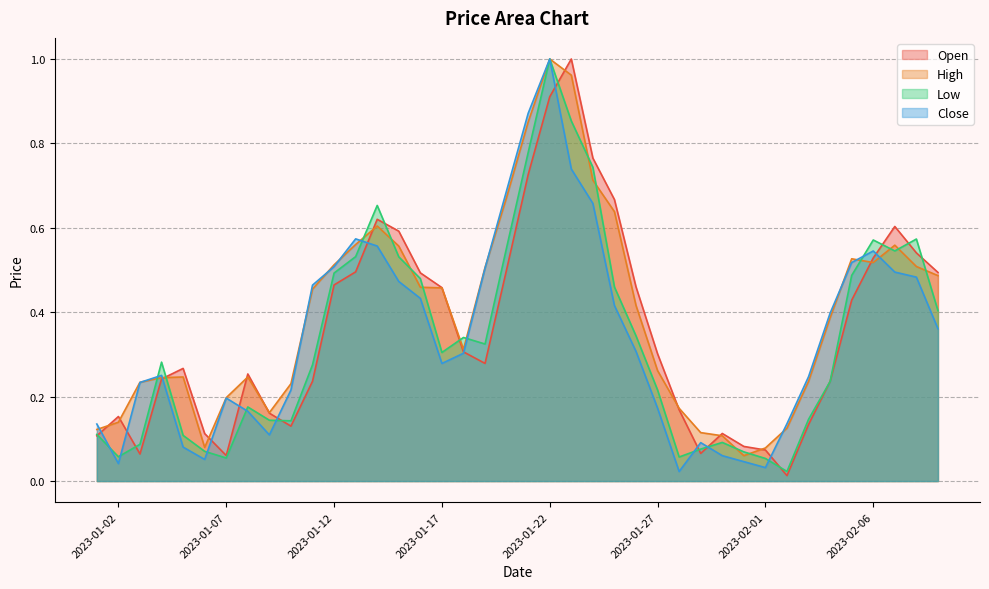

Is it true that Low equals 0.4 at 2023-02-07?

False